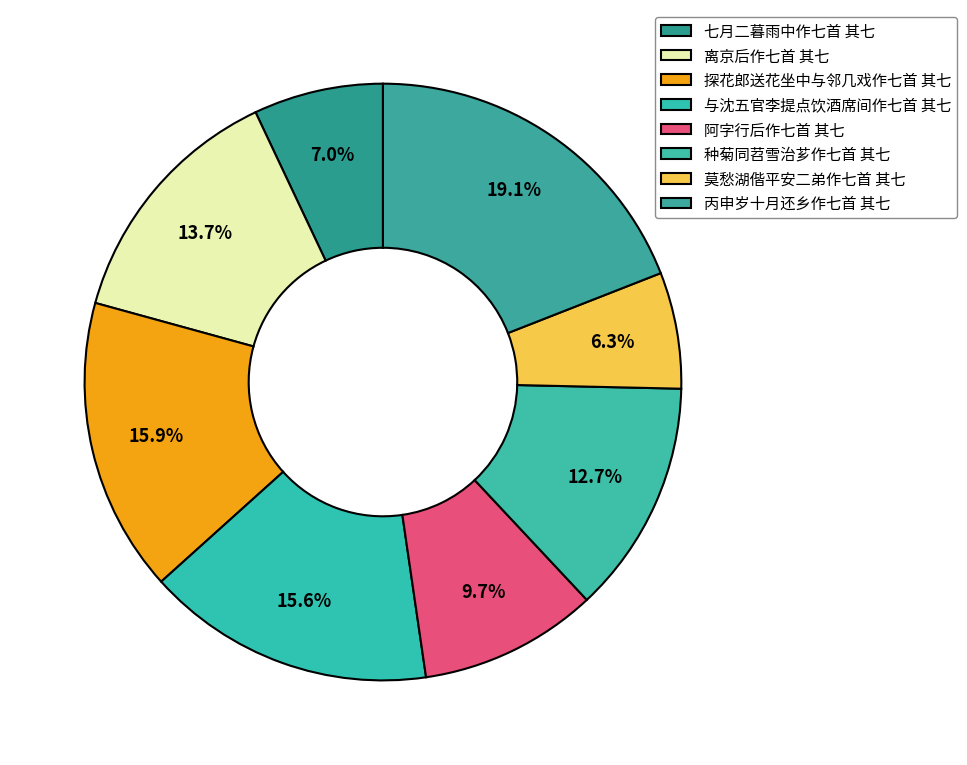

Is there a majority slice in this chart?

No